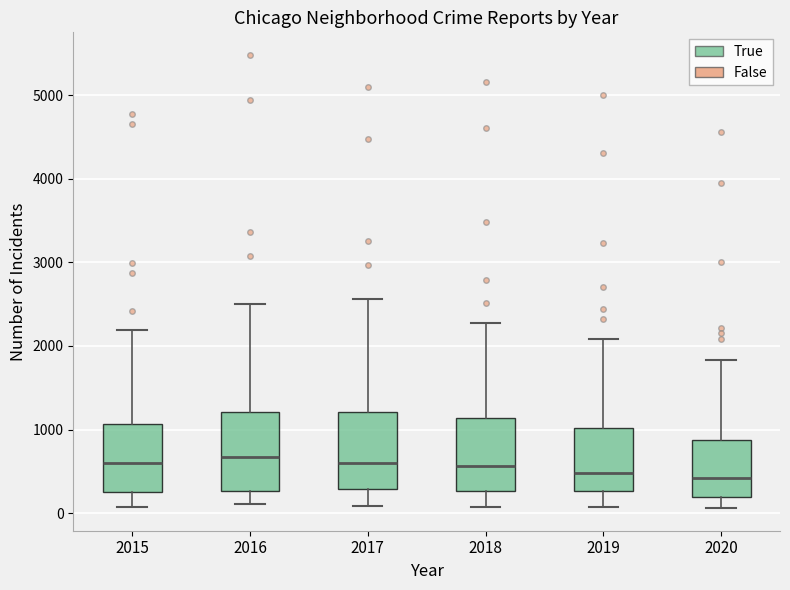

Reading left to right, read every box against the y-axis: the position of its median line, the range the box covers, and the ends of its whiskers. The values are not printed on the chart, so give them approximately, as read against the axis.

2015: median 600, box 300 to 1100, whiskers 100 to 2200
2016: median 700, box 300 to 1200, whiskers 100 to 2500
2017: median 600, box 300 to 1200, whiskers 100 to 2600
2018: median 600, box 300 to 1100, whiskers 100 to 2300
2019: median 500, box 300 to 1000, whiskers 100 to 2100
2020: median 400, box 200 to 900, whiskers 100 to 1800